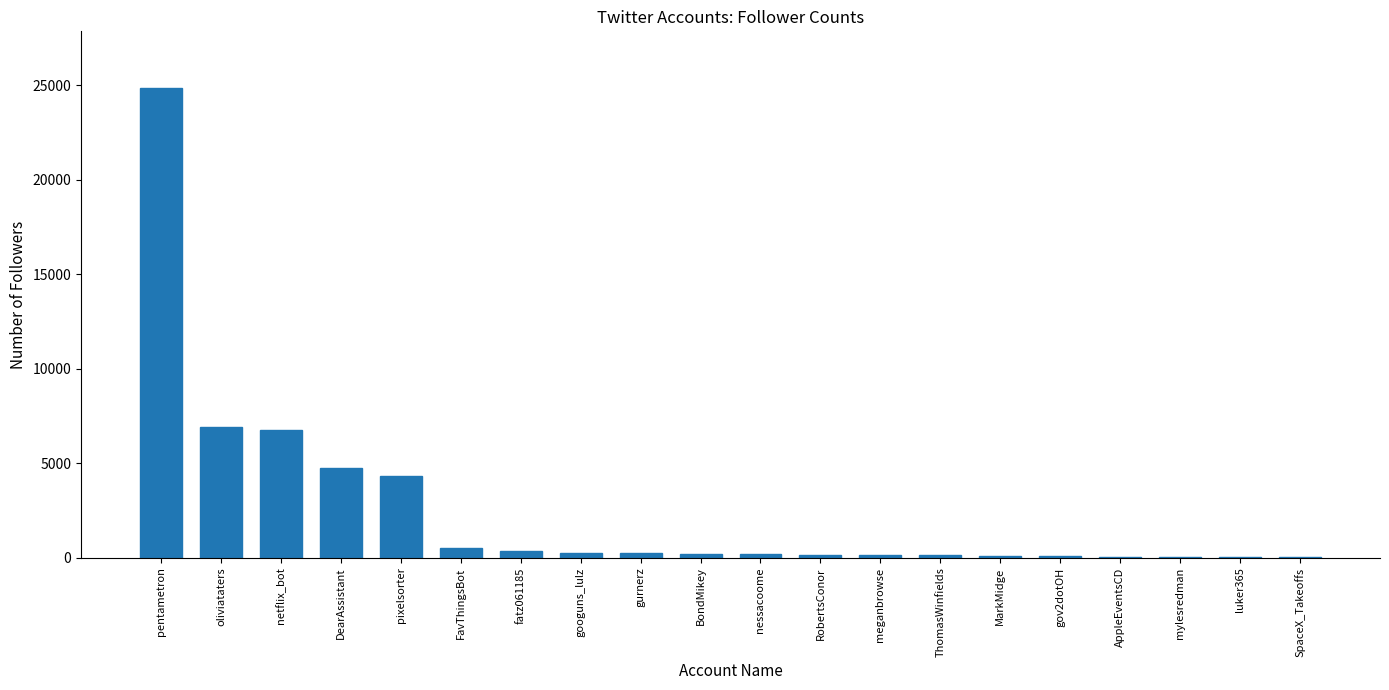

What is the ratio of the value at googuns_lulz to the value at SpaceX_Takeoffs?

9.8